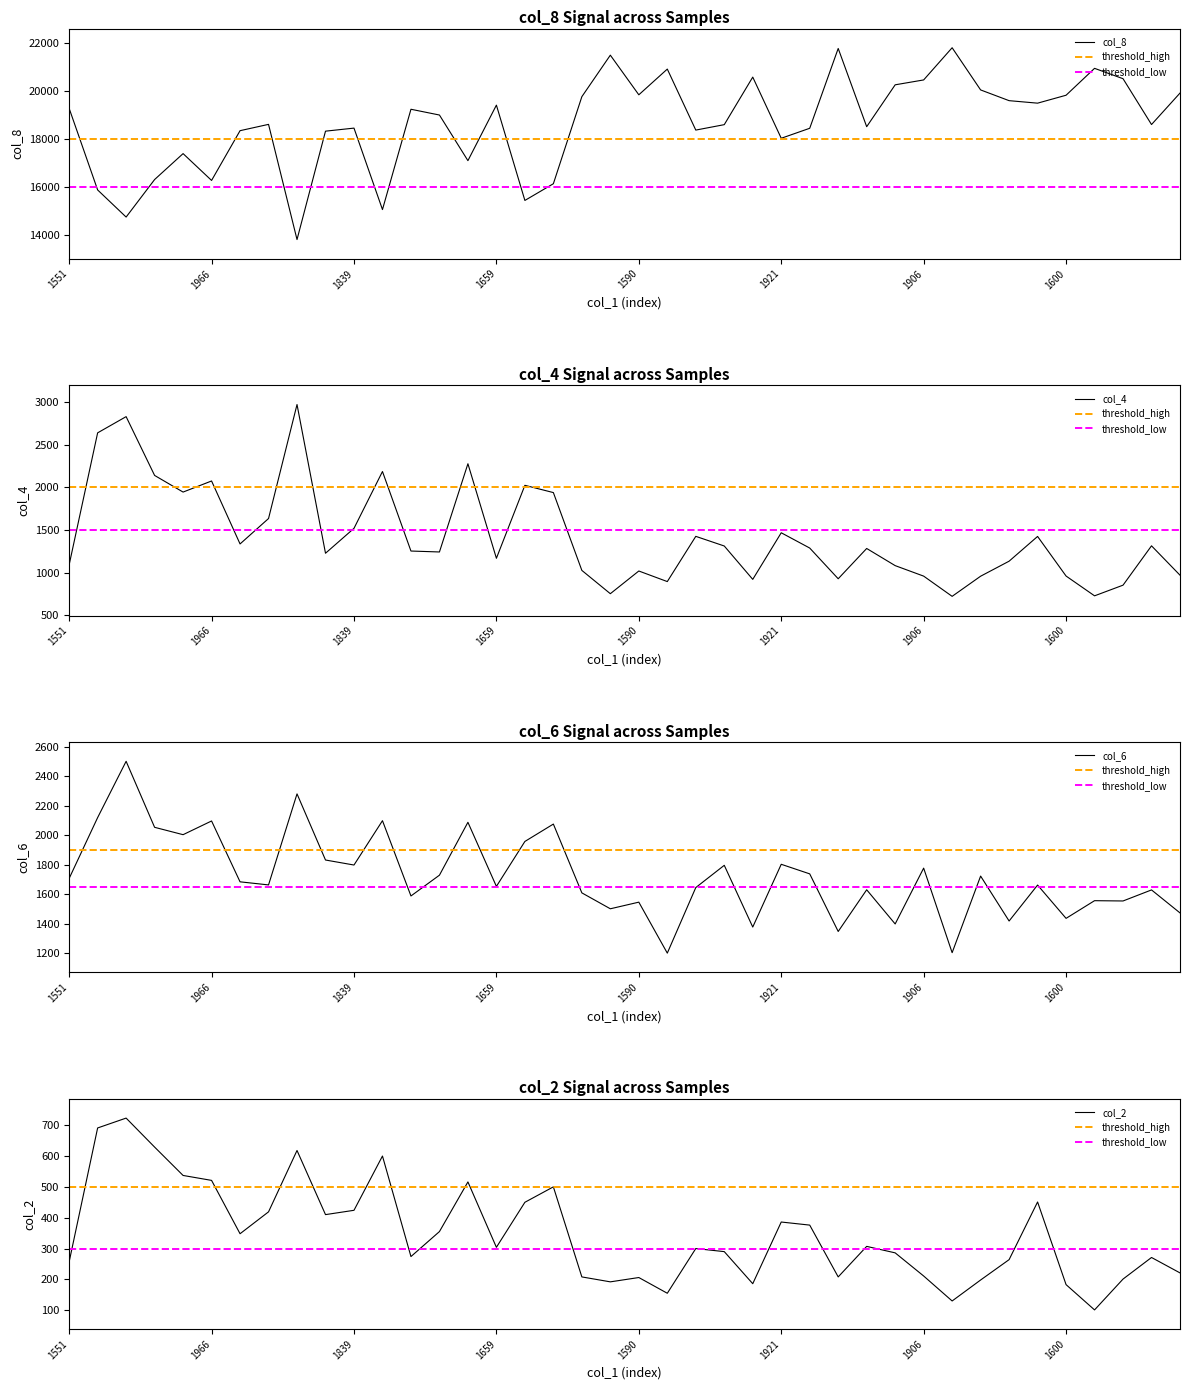

Reading left to right, what are all the values shown in this chart?

col_8: 19285	15889	14760	16322	17402	16285	18357	18620	13823	18337	18464	15072	19249	19009	17109	19421	15452	16148	19773	21502	19851	20922	18382	18608	20588	18041	18457	21781	18523	20267	20470	21811	20054	19607	19503	19833	20953	20522	18613	19923
col_4: 1093	2639	2829	2140	1945	2075	1337	1635	2971	1228	1520	2186	1254	1243	2277	1169	2024	1939	1027	754	1020	896	1426	1313	922	1468	1289	929	1284	1083	960	723	959	1135	1425	961	729	854	1315	971
col_6: 1706	2119	2501	2053	2003	2096	1683	1662	2280	1831	1797	2098	1587	1728	2087	1652	1957	2075	1608	1500	1545	1199	1644	1795	1376	1802	1737	1346	1629	1397	1776	1202	1722	1417	1661	1435	1555	1553	1628	1472
col_2: 257	691	723	629	537	521	348	419	618	410	424	600	274	355	516	304	450	500	208	192	206	155	300	290	186	386	376	208	307	286	211	130	198	264	451	183	101	201	271	221